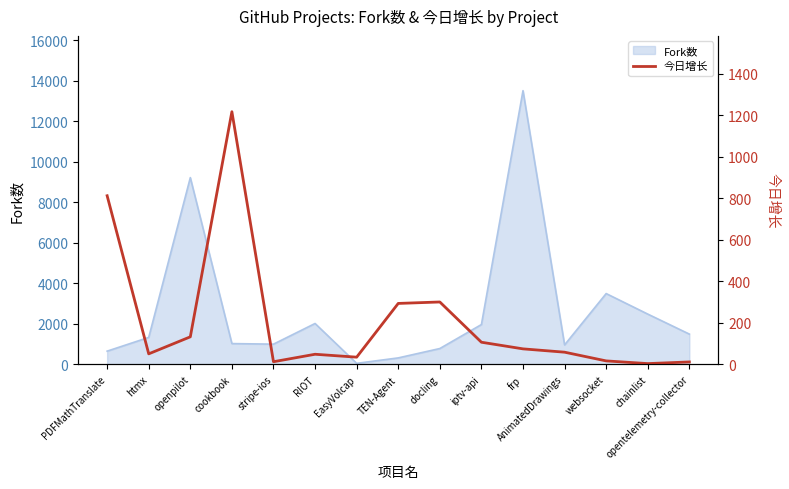

The Fork数 series shows 1000 at stripe-ios. True or false?

True